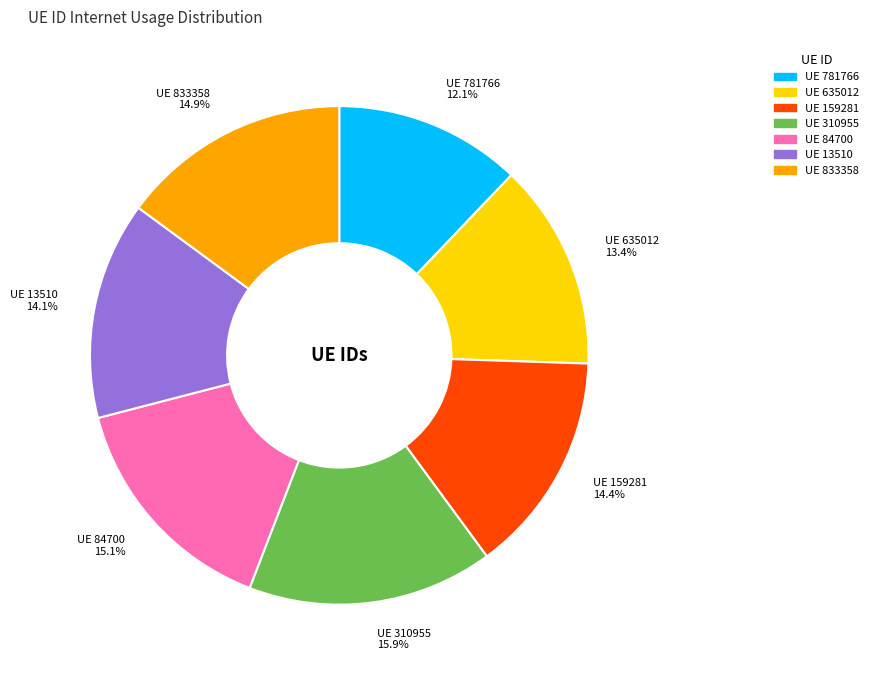

Which has a higher value, UE 159281 or UE 833358?

UE 833358